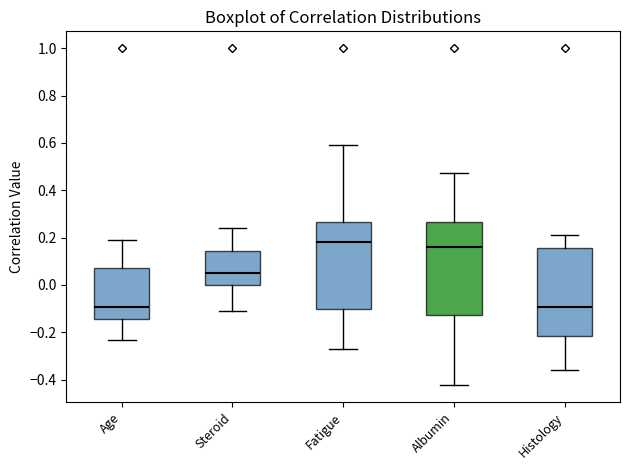

Reading left to right, read every box against the y-axis: the position of its median line, the range the box covers, and the ends of its whiskers. The values are not printed on the chart, so give them approximately, as read against the axis.

Age: median -0.10, box -0.14 to 0.06, whiskers -0.24 to 0.20
Steroid: median 0.04, box 0.00 to 0.14, whiskers -0.10 to 0.24
Fatigue: median 0.18, box -0.10 to 0.26, whiskers -0.26 to 0.58
Albumin: median 0.16, box -0.12 to 0.26, whiskers -0.42 to 0.48
Histology: median -0.10, box -0.22 to 0.16, whiskers -0.36 to 0.22